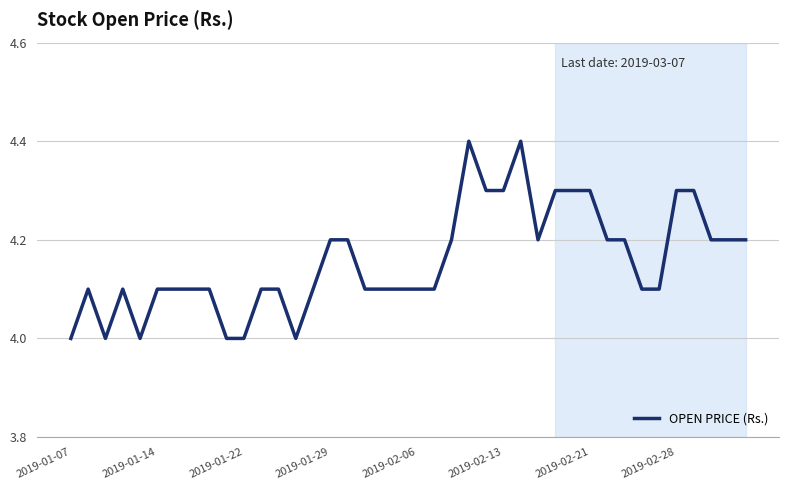

What is the maximum value shown in the chart?

4.4